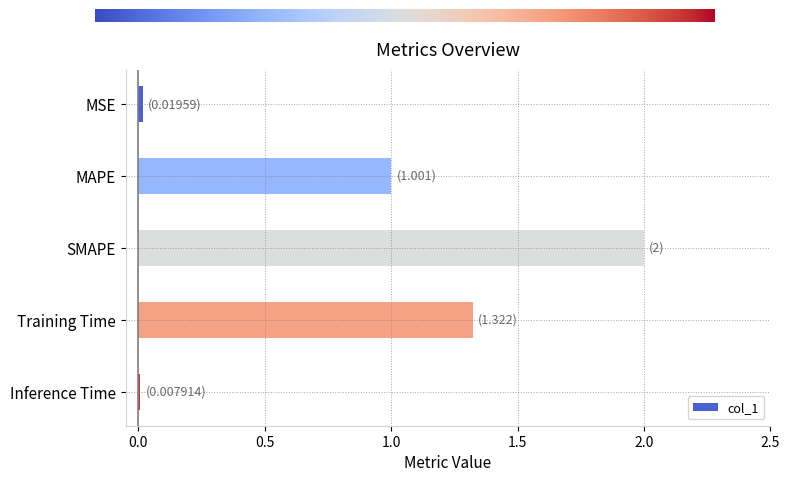

Are the bars horizontal?

Yes